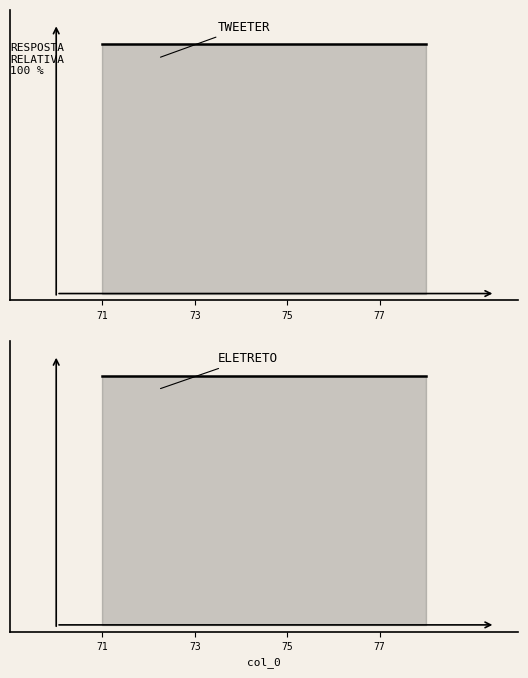

Count the number of categories in the chart.

40